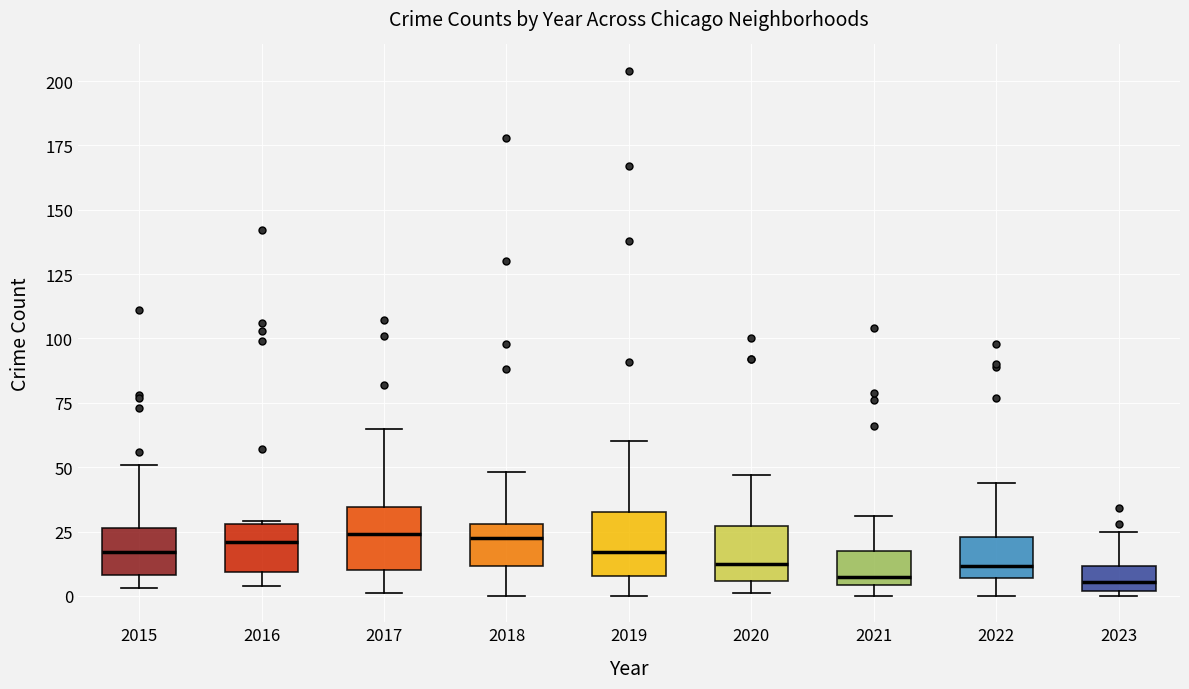

Reading left to right, read every box against the y-axis: the position of its median line, the range the box covers, and the ends of its whiskers. The values are not printed on the chart, so give them approximately, as read against the axis.

2015: median 15, box 10 to 25, whiskers 5 to 50
2016: median 20, box 10 to 30, whiskers 5 to 30
2017: median 25, box 10 to 35, whiskers 0 to 65
2018: median 25, box 10 to 30, whiskers 0 to 50
2019: median 15, box 10 to 35, whiskers 0 to 60
2020: median 15, box 5 to 25, whiskers 0 to 45
2021: median 10, box 5 to 20, whiskers 0 to 30
2022: median 10, box 5 to 25, whiskers 0 to 45
2023: median 5, box 0 to 10, whiskers 0 (just below the box's lower edge) to 25